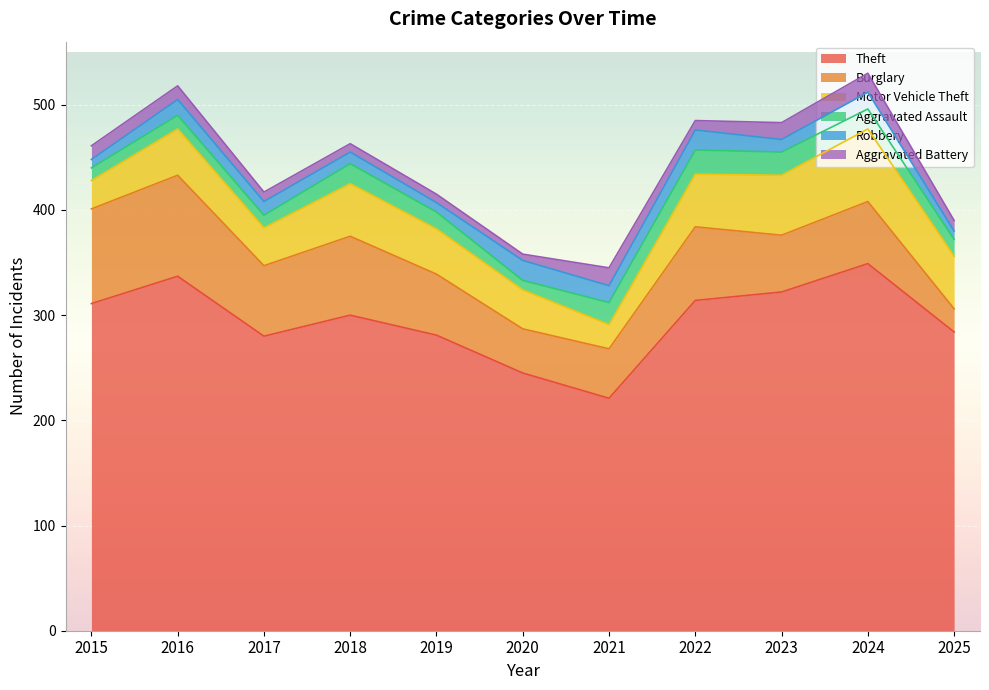

At which label does Aggravated Assault first exceed 16?

2018